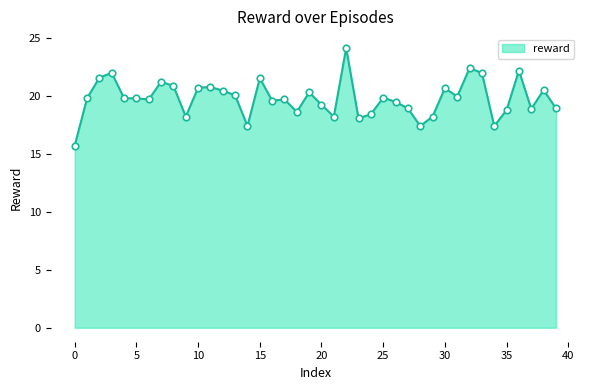

What is the maximum value shown in the chart?

24.2